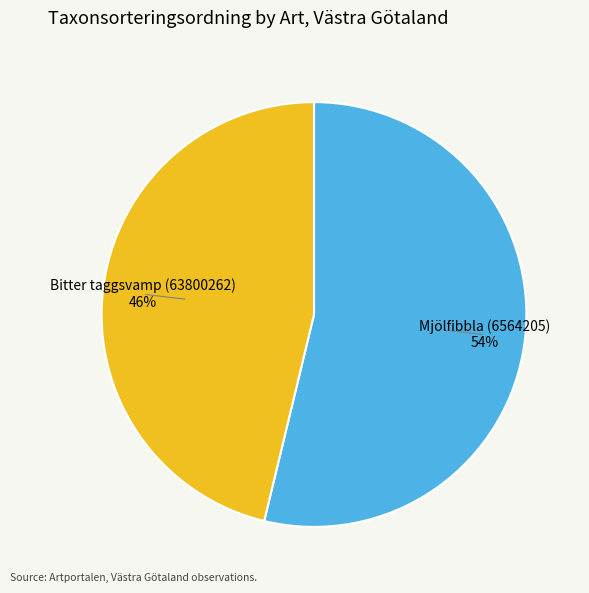

Which category has the smallest portion of the pie?

Bitter taggsvamp (63800262)